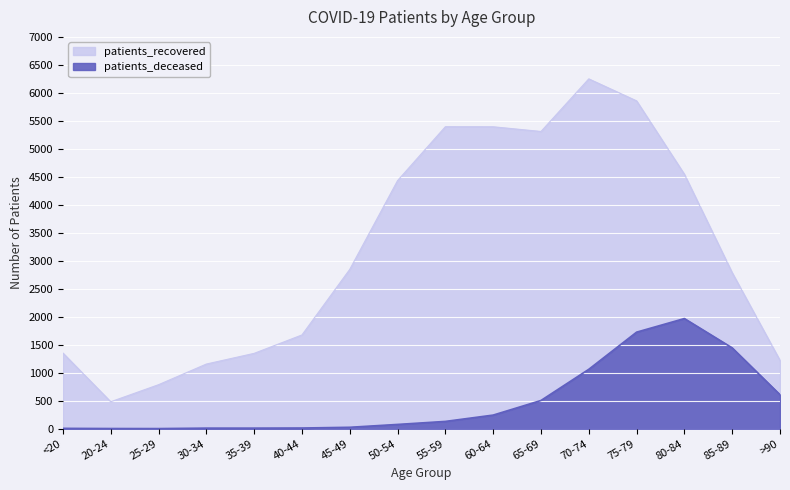

What is the average value of the patients_recovered series?

3177